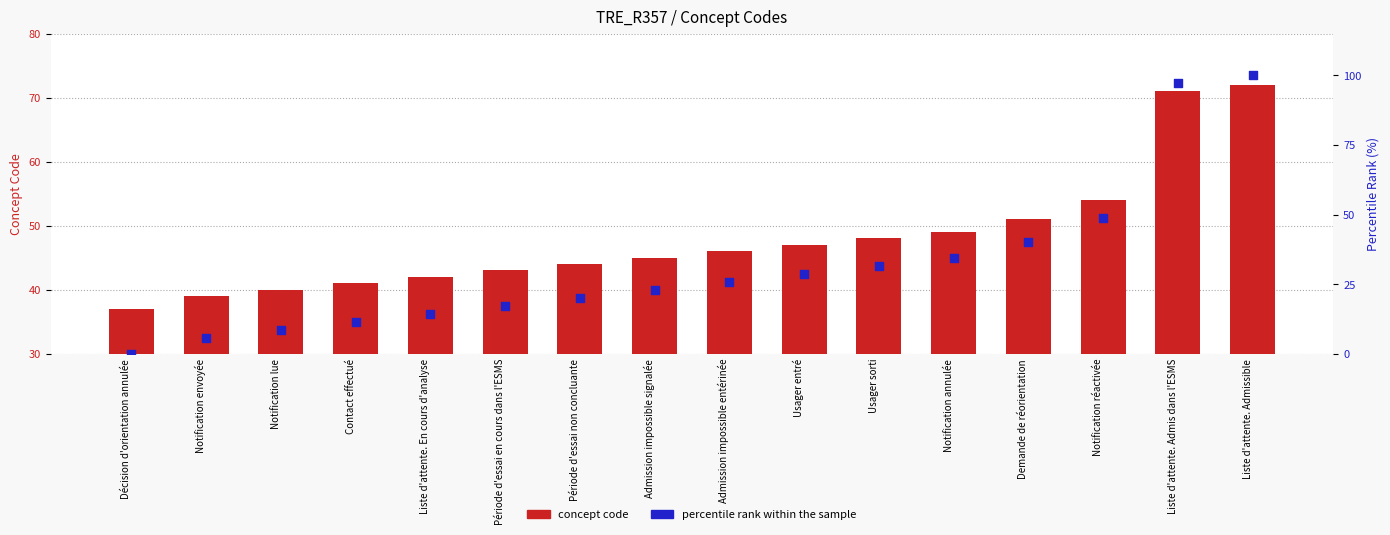

Which series has the widest spread of Y values?

percentile rank within the sample